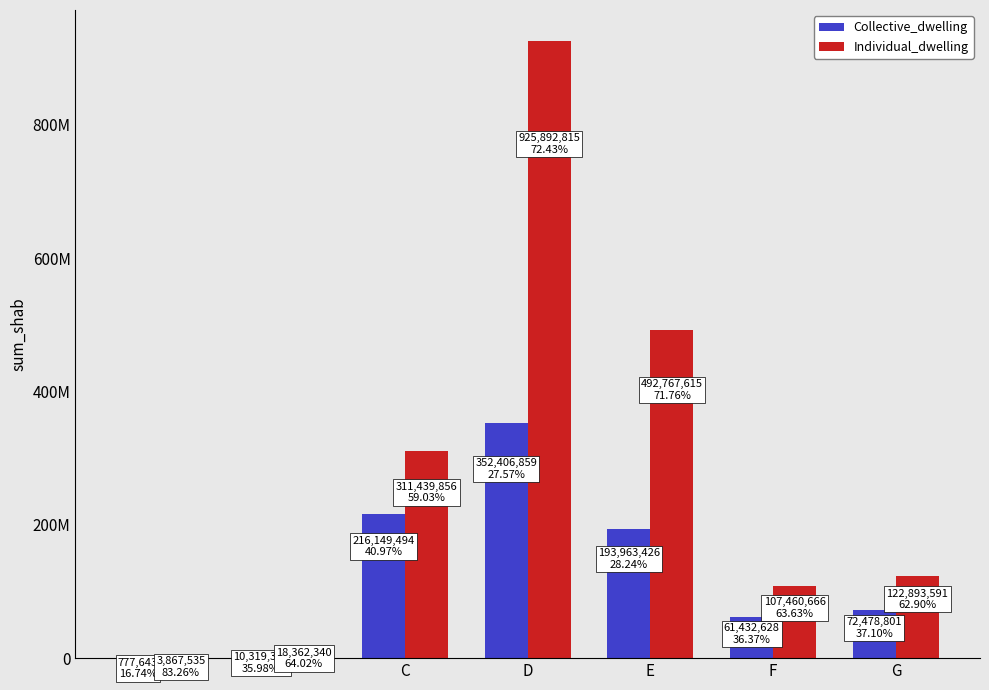

What are all the series names shown in the legend?

Collective_dwelling, Individual_dwelling